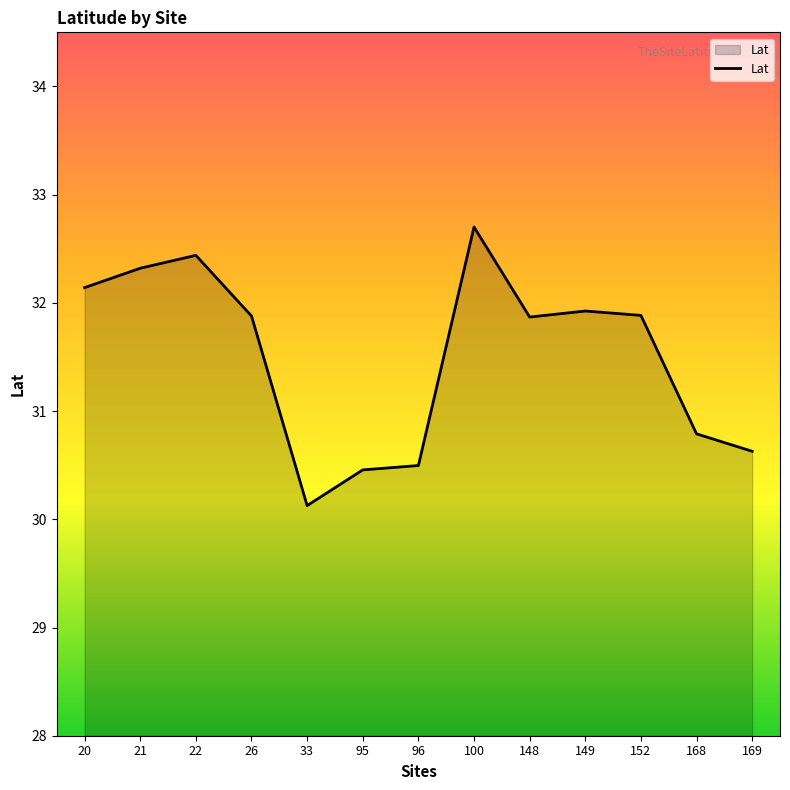

Where does the data first go above 31?

20